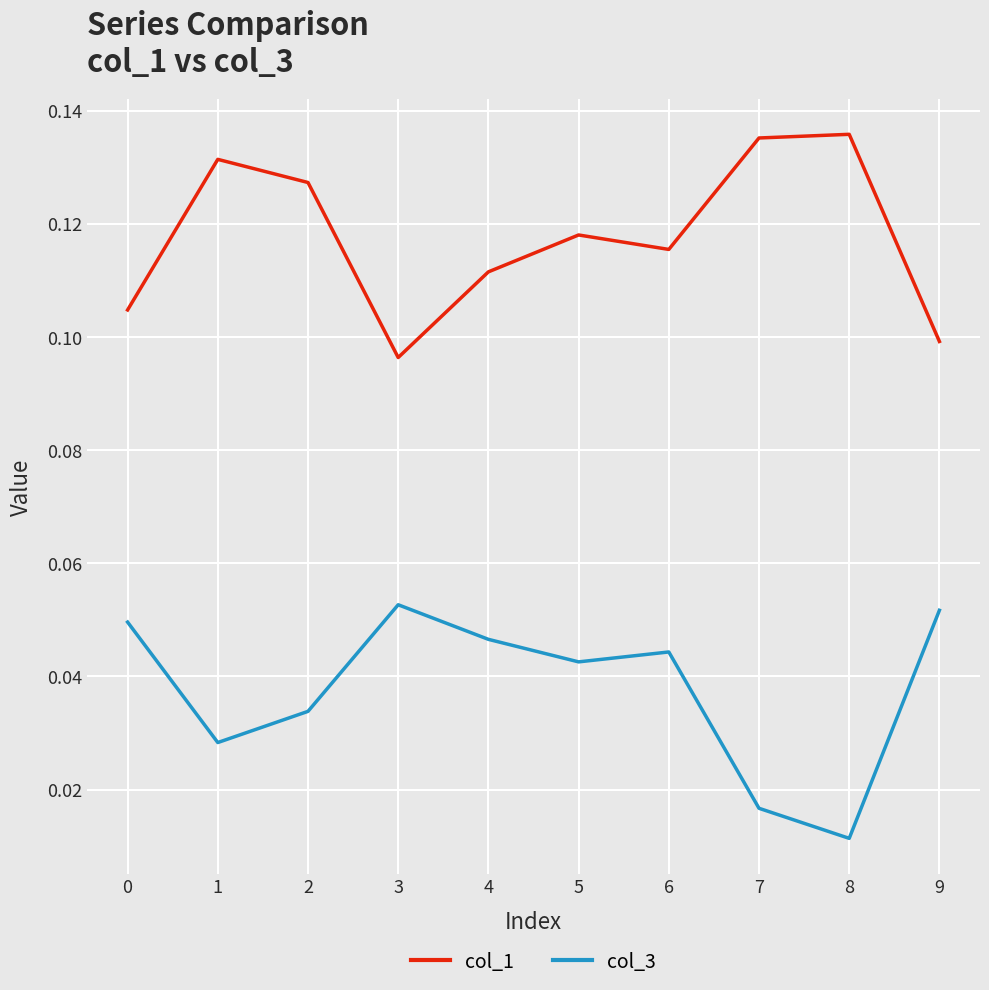

True or false: col_1 and col_3 cross at least once.

False